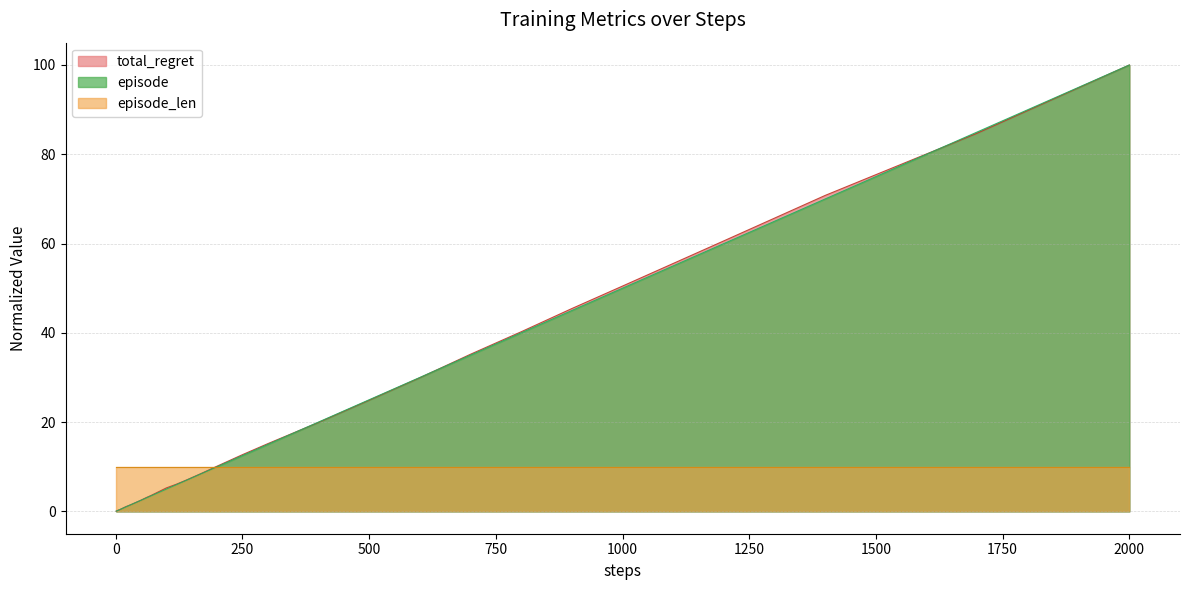

What is the difference between the maximum and minimum values in the episode series?

100.0